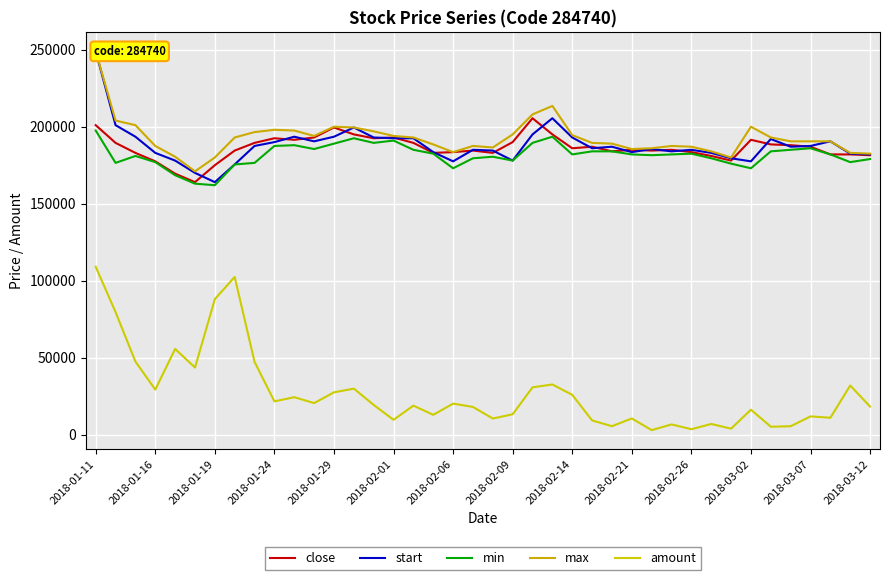

Which series changed the most between 2018-02-01 and 37?

amount